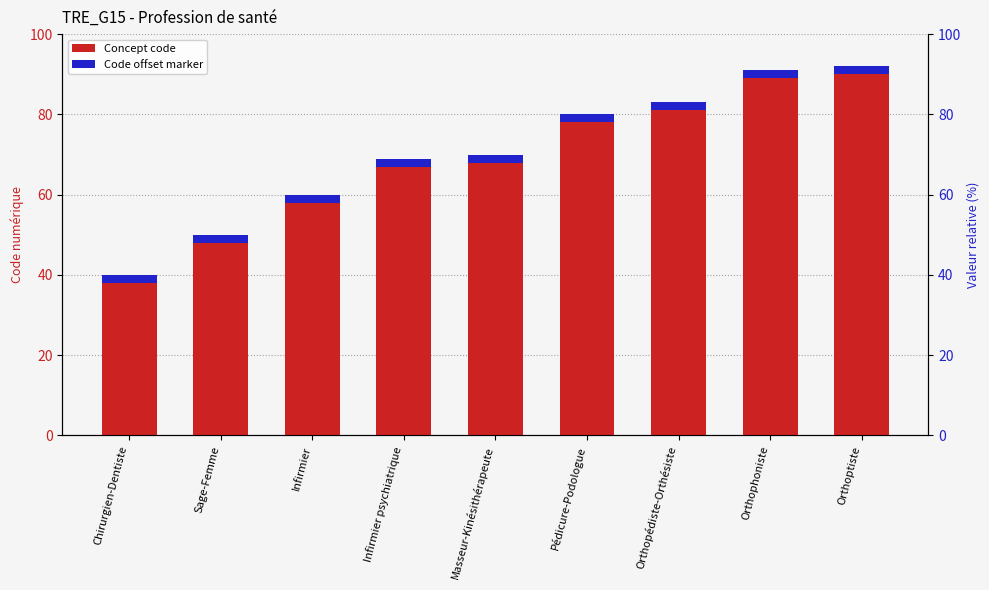

Reading left to right, extract all data points from this chart.

Concept code: 40	50	60	69	70	80	83	91	92
Code offset marker: 2	2	2	2	2	2	2	2	2